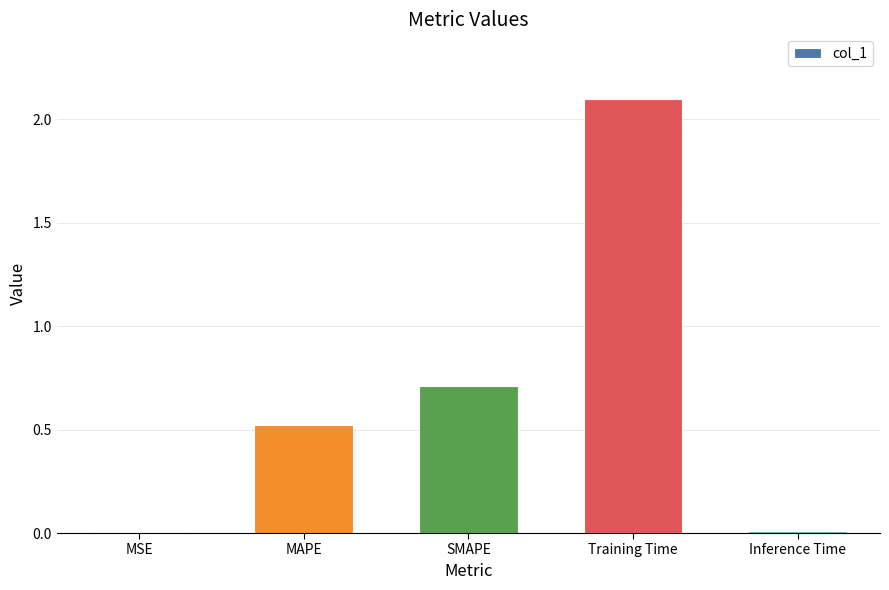

Which has a higher value, MAPE or MSE?

MAPE